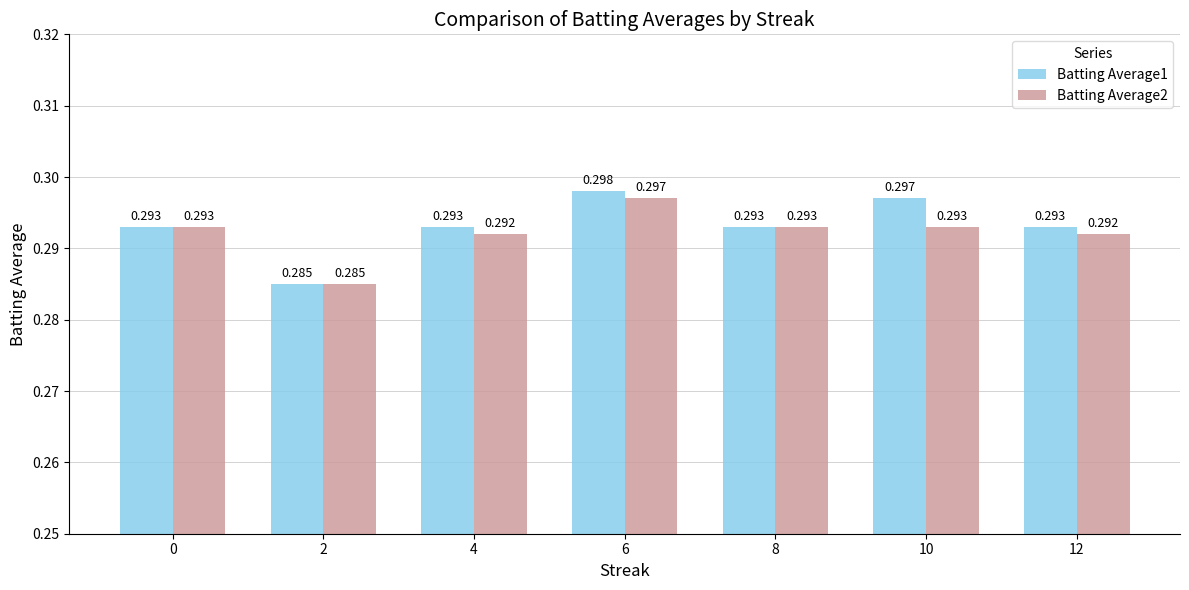

What are all the series names shown in the legend?

Batting Average1, Batting Average2